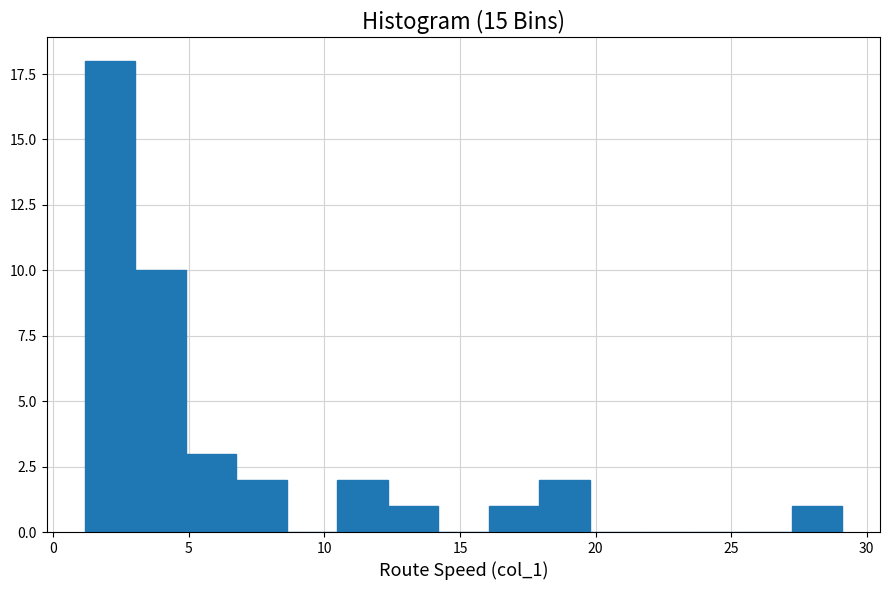

Read against the x-axis, roughly where is the centre of the tallest bar?

2.0